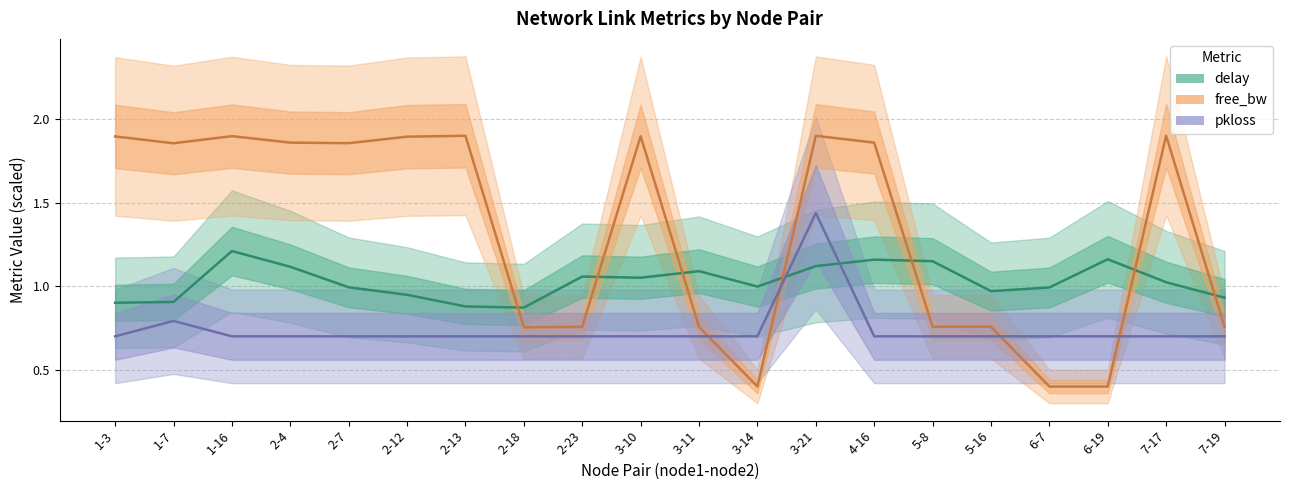

How many times do pkloss and delay cross each other?

2